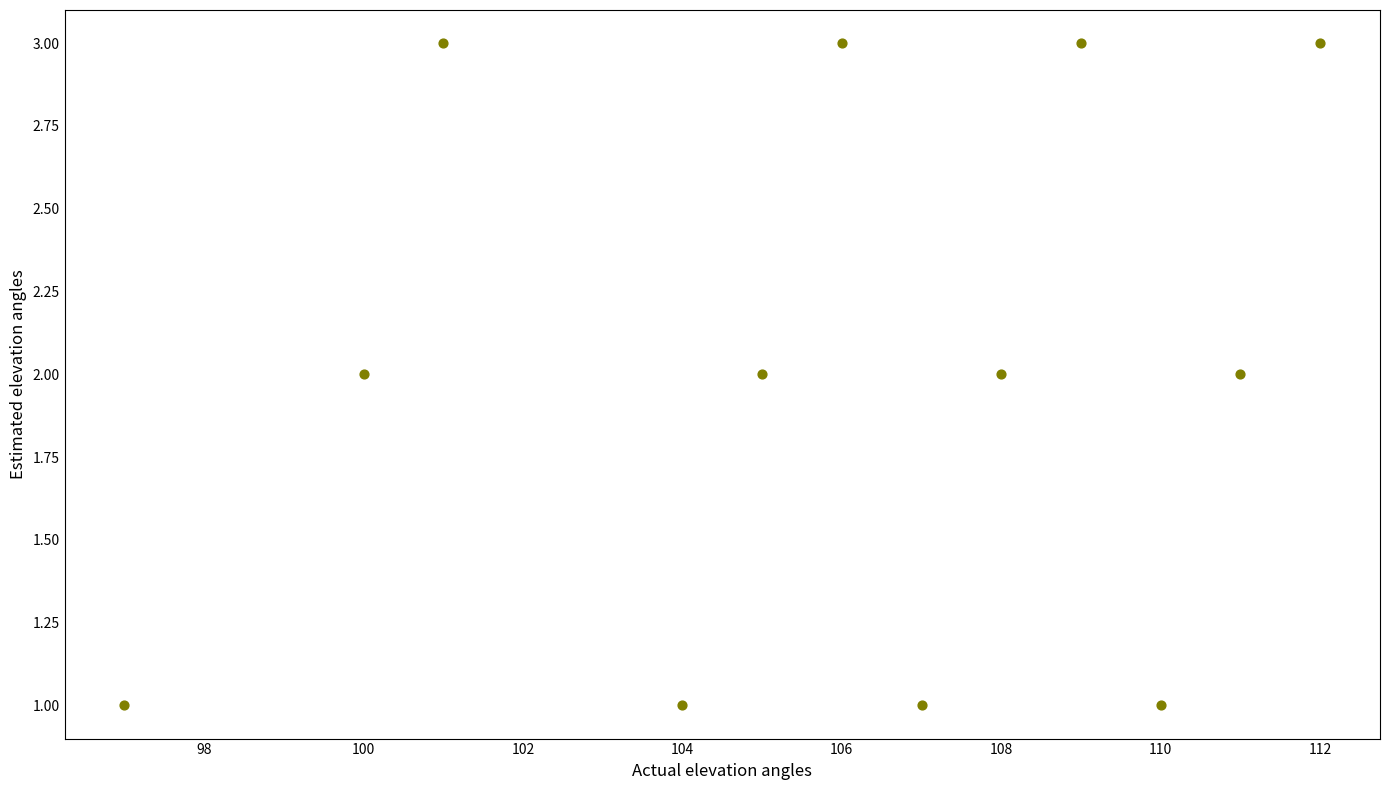

What is the range of X values (max minus min)?

15